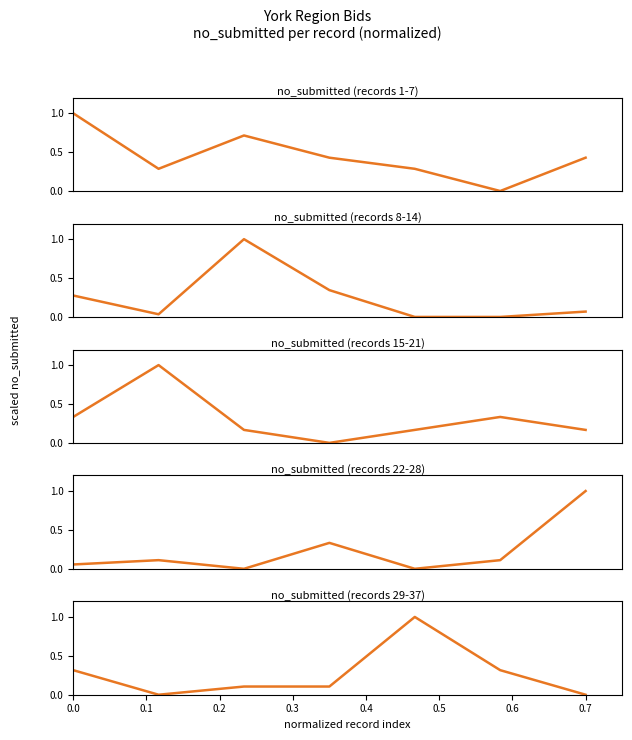

Reading left to right, what are all the values shown in this chart?

no_submitted chunk 1: 1.0	0.3	0.7	0.4	0.3	0.0	0.4
no_submitted chunk 2: 0.3	0.0	1.0	0.3	0.0	0.0	0.1
no_submitted chunk 3: 0.3	1.0	0.2	0.0	0.2	0.3	0.2
no_submitted chunk 4: 0.1	0.1	0.0	0.3	0.0	0.1	1.0
no_submitted chunk 5: 0.3	0.0	0.1	0.1	1.0	0.3	0.0